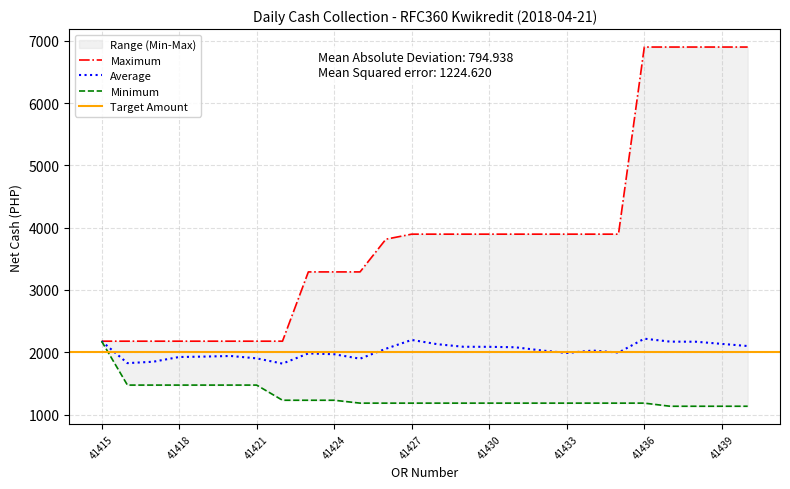

At which category does the chart reach its peak across all series?

41436